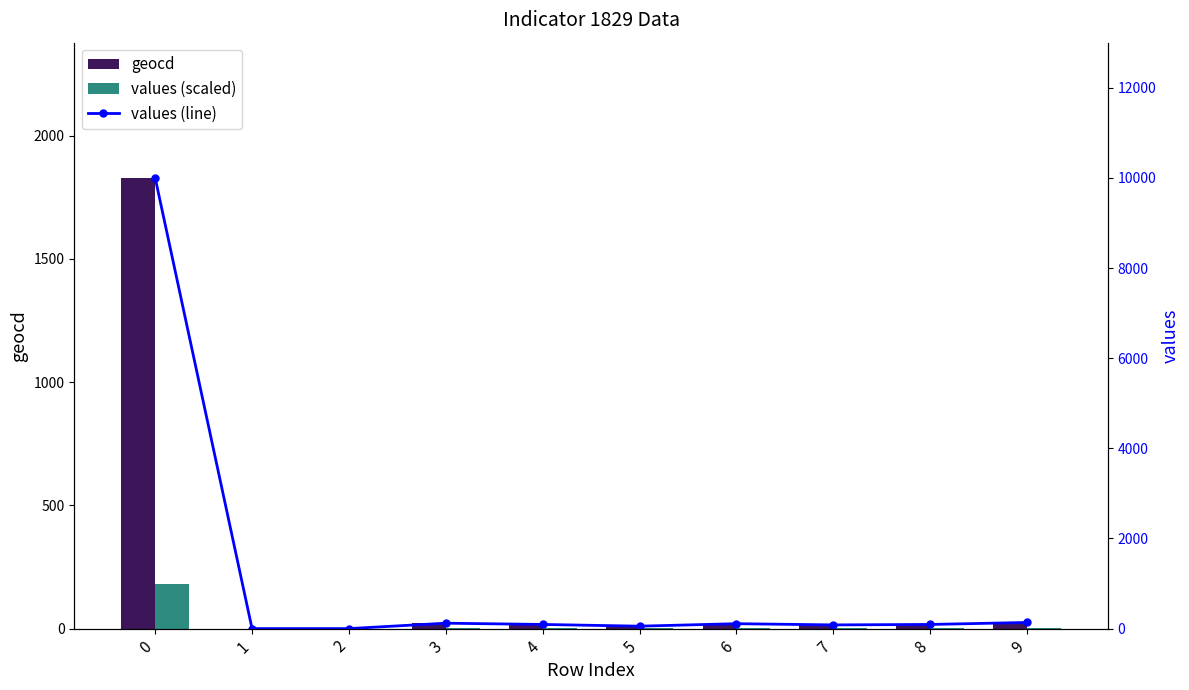

What is the difference between the maximum and second lowest values in the values (line) series?

10000.0